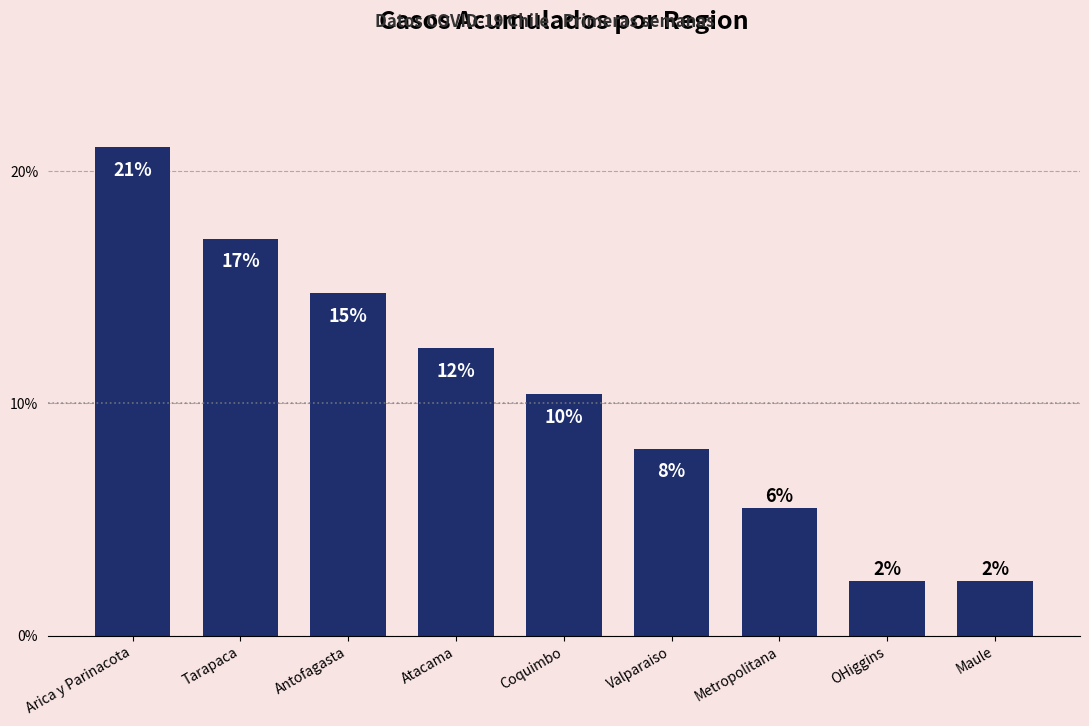

What is the change in value from Arica y Parinacota to Antofagasta?

-6.3